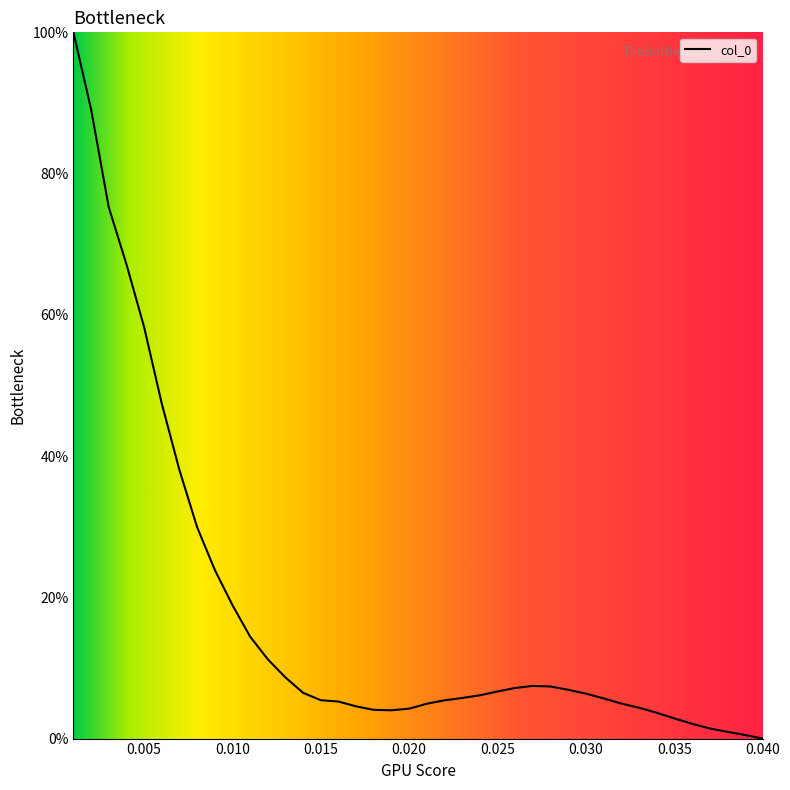

What is the greatest value displayed?

100.0